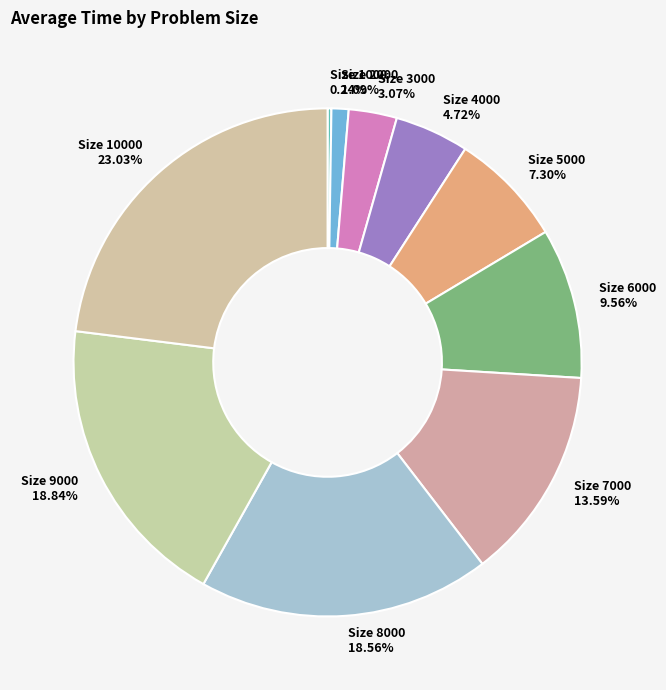

Combined, do Size 3000 and Size 9000 account for over 50%?

No